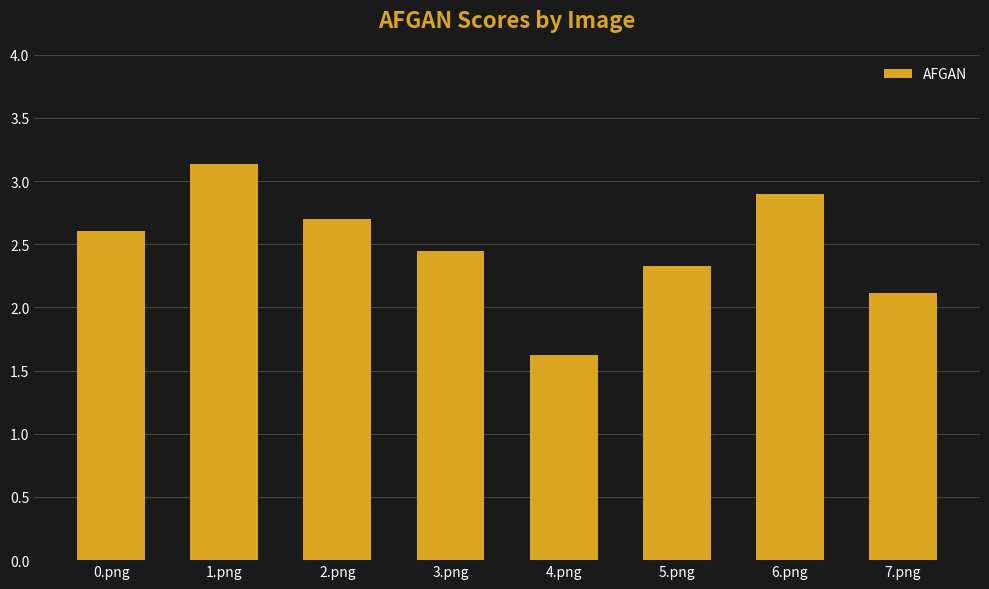

Rank the categories by value from highest to lowest.

1.png, 6.png, 2.png, 0.png, 3.png, 5.png, 7.png, 4.png